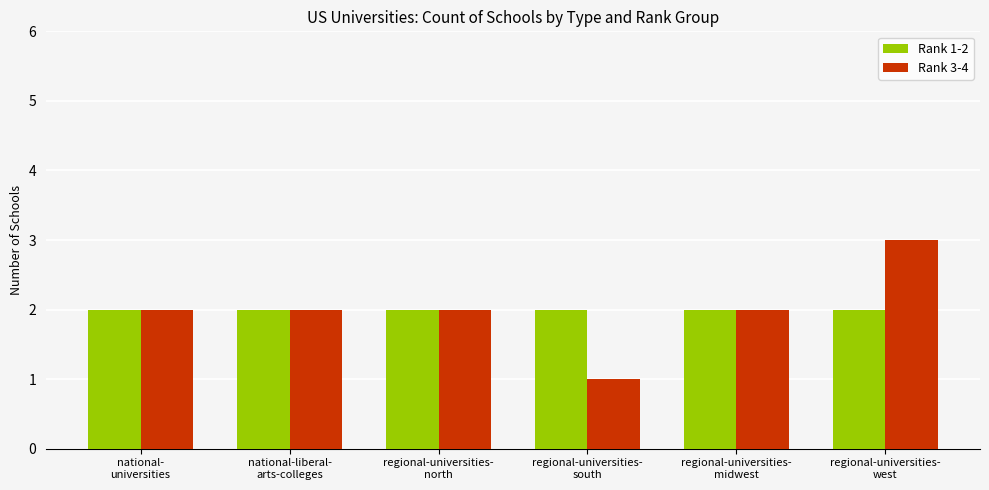

List the series in order of their peak value, highest first.

Rank 3-4, Rank 1-2